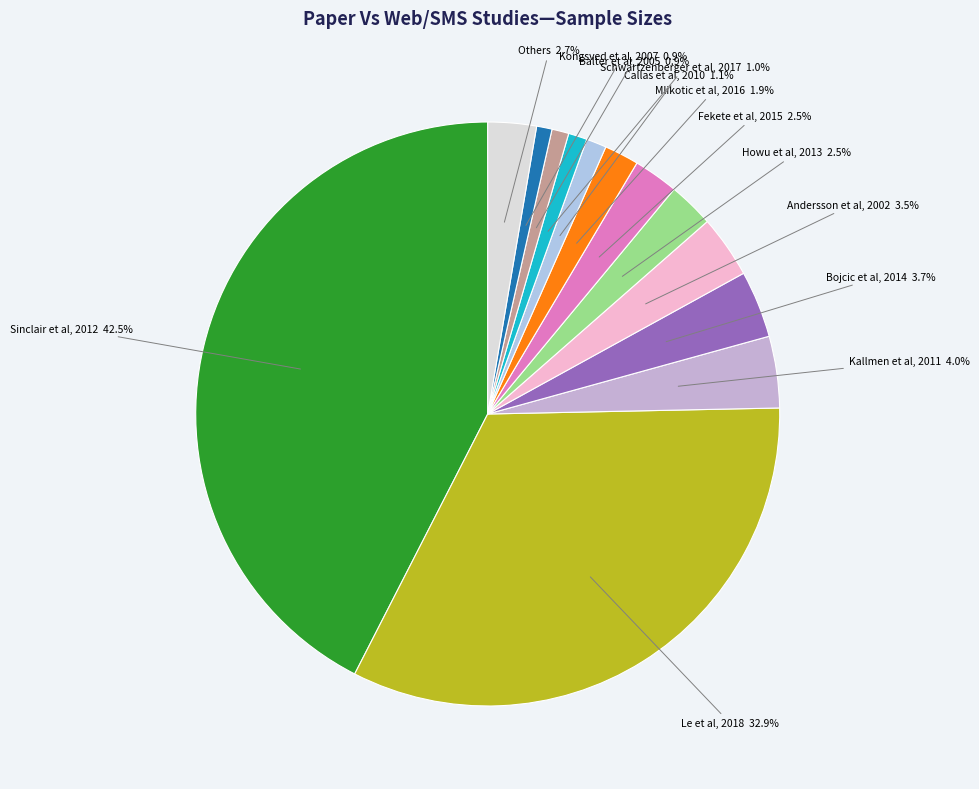

What is the largest slice in the pie chart?

Sinclair et al, 2012